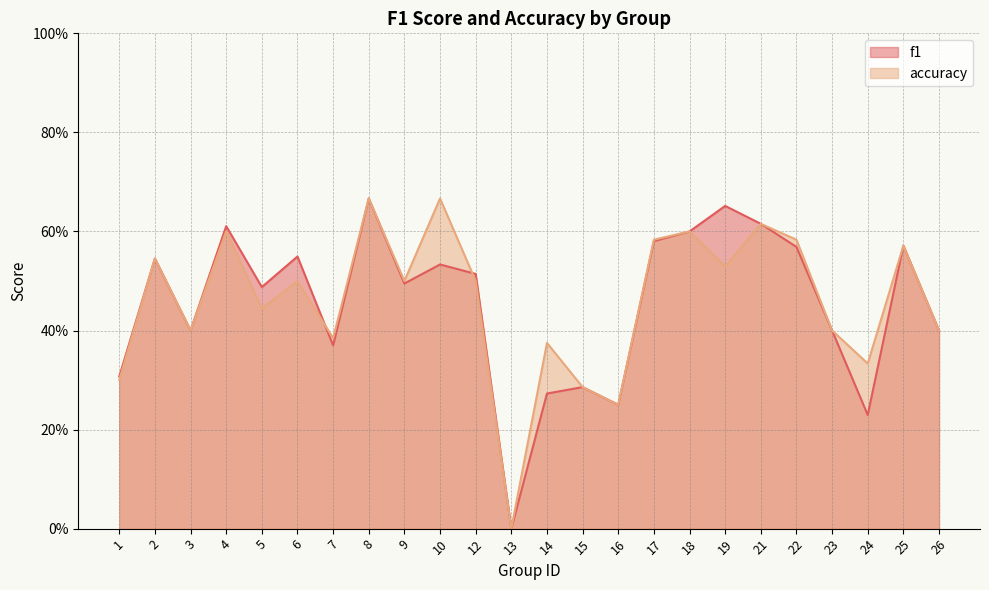

Rank the series by their maximum value, from lowest to highest.

f1, accuracy